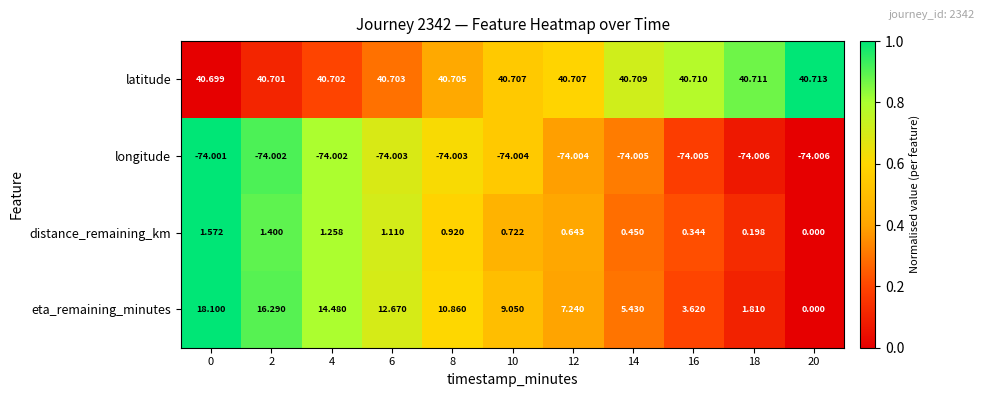

List the series in order of their peak value, highest first.

latitude, eta_remaining_minutes, distance_remaining_km, longitude